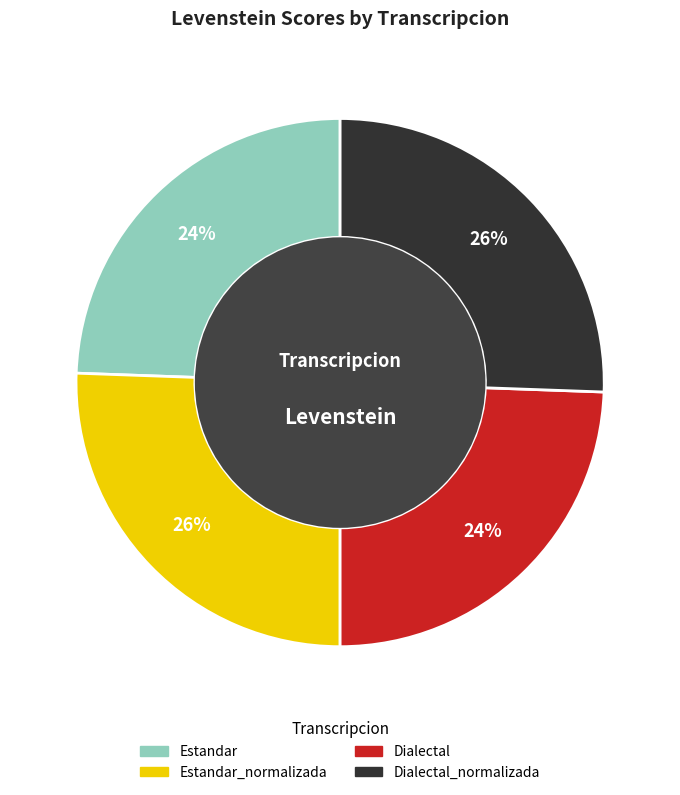

How many slices are in this pie chart?

4